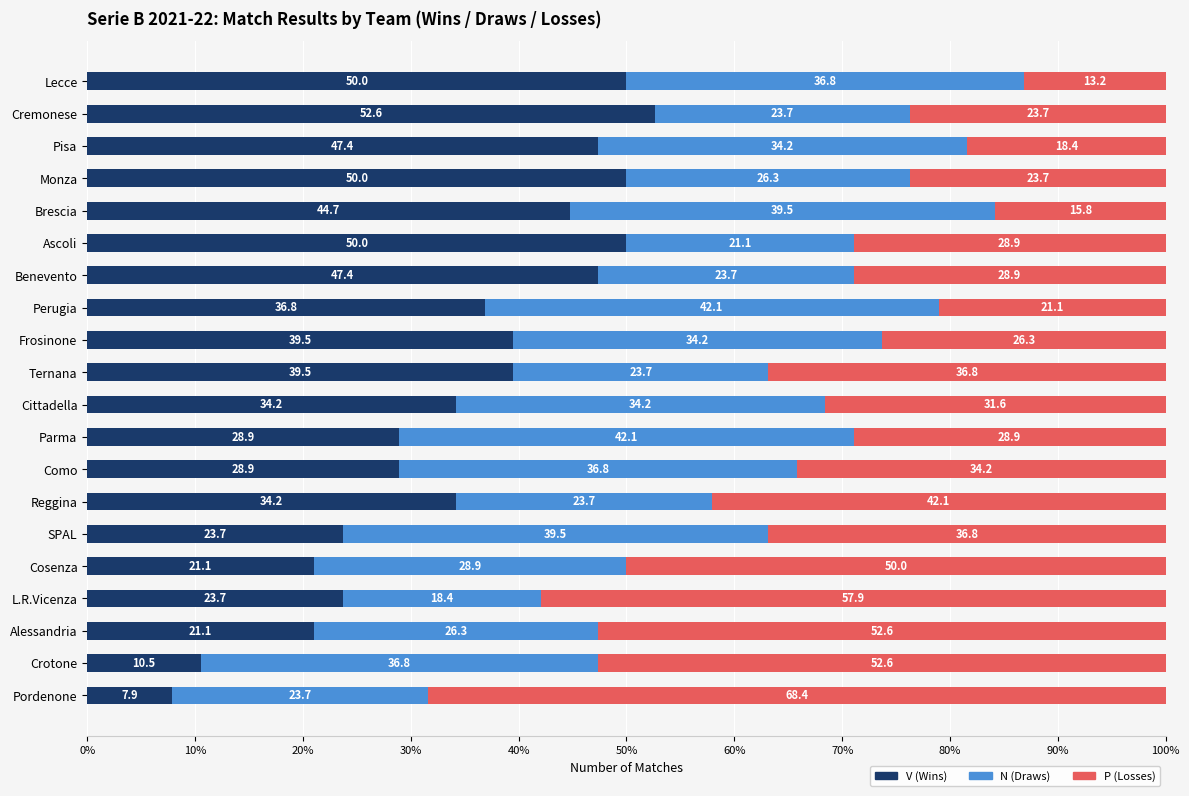

What is the difference between the maximum and minimum values in the V (Wins) series?

44.7